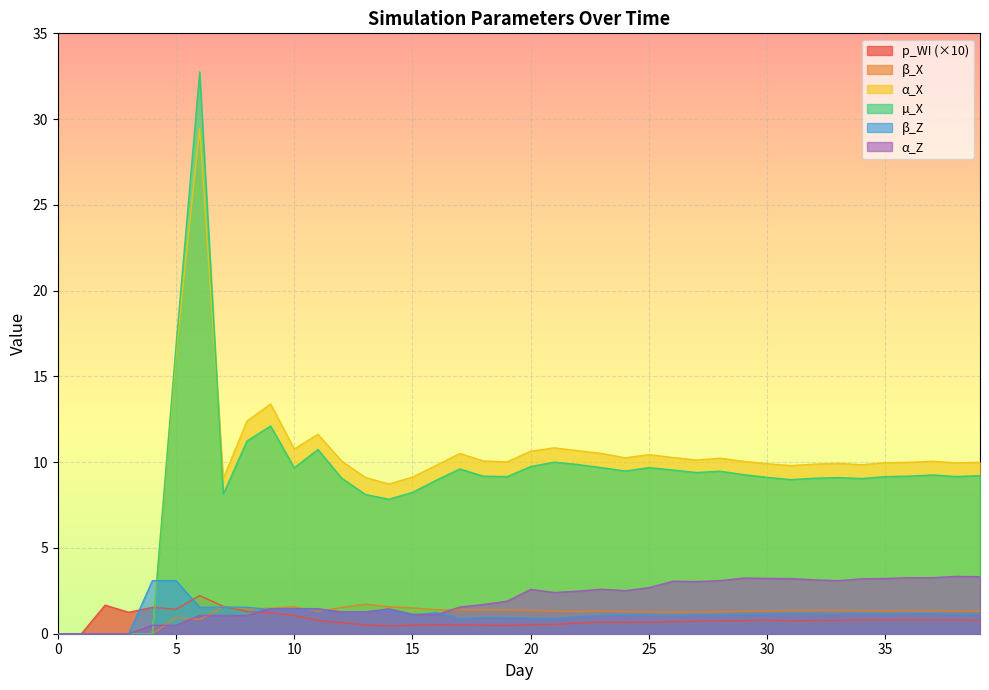

Reading right to left, what are all the values shown in this chart?

p_WI: 39=0.8	38=0.8	37=0.8	36=0.8	35=0.8	34=0.8	33=0.8	32=0.8	31=0.7	30=0.8	29=0.8	28=0.7	27=0.7	26=0.7	25=0.7	24=0.7	23=0.7	22=0.6	21=0.5	20=0.5	19=0.5	18=0.5	17=0.5	16=0.5	15=0.5	14=0.4	13=0.5	12=0.6	11=0.8	10=1.1	9=1.2	8=1.3	7=1.6	6=2.2	5=1.4	4=1.5	3=1.2	2=1.7	1=0.0	0=0.0
β_X: 39=1.3	38=1.3	37=1.3	36=1.3	35=1.3	34=1.3	33=1.4	32=1.4	31=1.4	30=1.3	29=1.3	28=1.3	27=1.3	26=1.3	25=1.3	24=1.3	23=1.3	22=1.3	21=1.3	20=1.4	19=1.4	18=1.4	17=1.4	16=1.4	15=1.5	14=1.6	13=1.7	12=1.5	11=1.3	10=1.6	9=1.5	8=1.5	7=1.6	6=0.8	5=0.9	4=0.0	3=0.0	2=0.0	1=0.0	0=0.0
α_X: 39=10.0	38=10.0	37=10.1	36=10.0	35=10.0	34=9.8	33=9.9	32=9.9	31=9.8	30=9.9	29=10.1	28=10.2	27=10.1	26=10.3	25=10.4	24=10.3	23=10.5	22=10.7	21=10.8	20=10.6	19=10.0	18=10.1	17=10.5	16=9.8	15=9.1	14=8.7	13=9.1	12=10.1	11=11.6	10=10.8	9=13.4	8=12.4	7=9.1	6=29.4	5=16.3	4=0.0	3=0.0	2=0.0	1=0.0	0=0.0
µ_X: 39=9.2	38=9.2	37=9.3	36=9.2	35=9.2	34=9.0	33=9.1	32=9.1	31=9.0	30=9.1	29=9.3	28=9.5	27=9.4	26=9.5	25=9.7	24=9.5	23=9.7	22=9.9	21=10.0	20=9.7	19=9.2	18=9.2	17=9.6	16=8.9	15=8.2	14=7.8	13=8.1	12=9.1	11=10.7	10=9.7	9=12.1	8=11.2	7=8.1	6=32.8	5=16.8	4=0.0	3=0.0	2=0.0	1=0.0	0=0.0
β_Z: 39=1.1	38=1.1	37=1.2	36=1.2	35=1.2	34=1.2	33=1.1	32=1.2	31=1.2	30=1.1	29=1.1	28=1.1	27=1.1	26=1.1	25=1.1	24=1.1	23=1.1	22=1.0	21=0.9	20=0.9	19=0.9	18=0.9	17=0.9	16=1.2	15=1.1	14=1.4	13=1.3	12=1.3	11=1.4	10=1.4	9=1.4	8=1.5	7=1.5	6=1.5	5=3.1	4=3.1	3=0.0	2=0.0	1=0.0	0=0.0
α_Z: 39=3.3	38=3.3	37=3.3	36=3.3	35=3.2	34=3.2	33=3.1	32=3.1	31=3.2	30=3.2	29=3.2	28=3.1	27=3.0	26=3.1	25=2.7	24=2.5	23=2.6	22=2.5	21=2.4	20=2.6	19=1.9	18=1.7	17=1.6	16=1.1	15=1.1	14=1.5	13=1.3	12=1.3	11=1.5	10=1.5	9=1.5	8=1.1	7=1.1	6=1.1	5=0.5	4=0.5	3=0.0	2=0.0	1=0.0	0=0.0